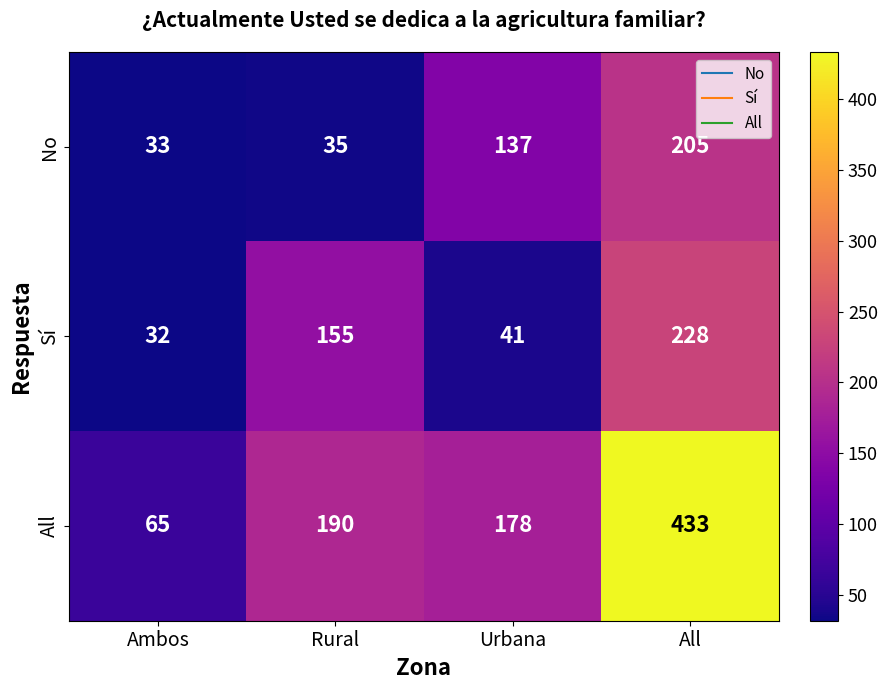

What is the total value across all series at Urbana?

356